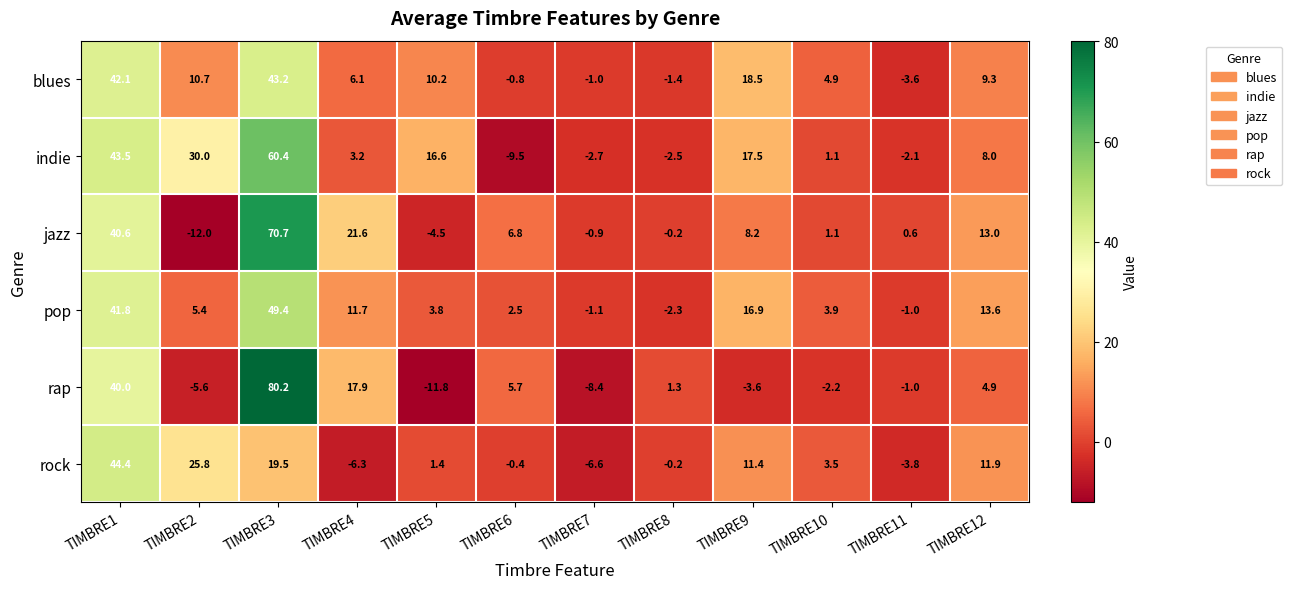

Is the value of pop at TIMBRE4 greater than the value of rap at TIMBRE6?

Yes